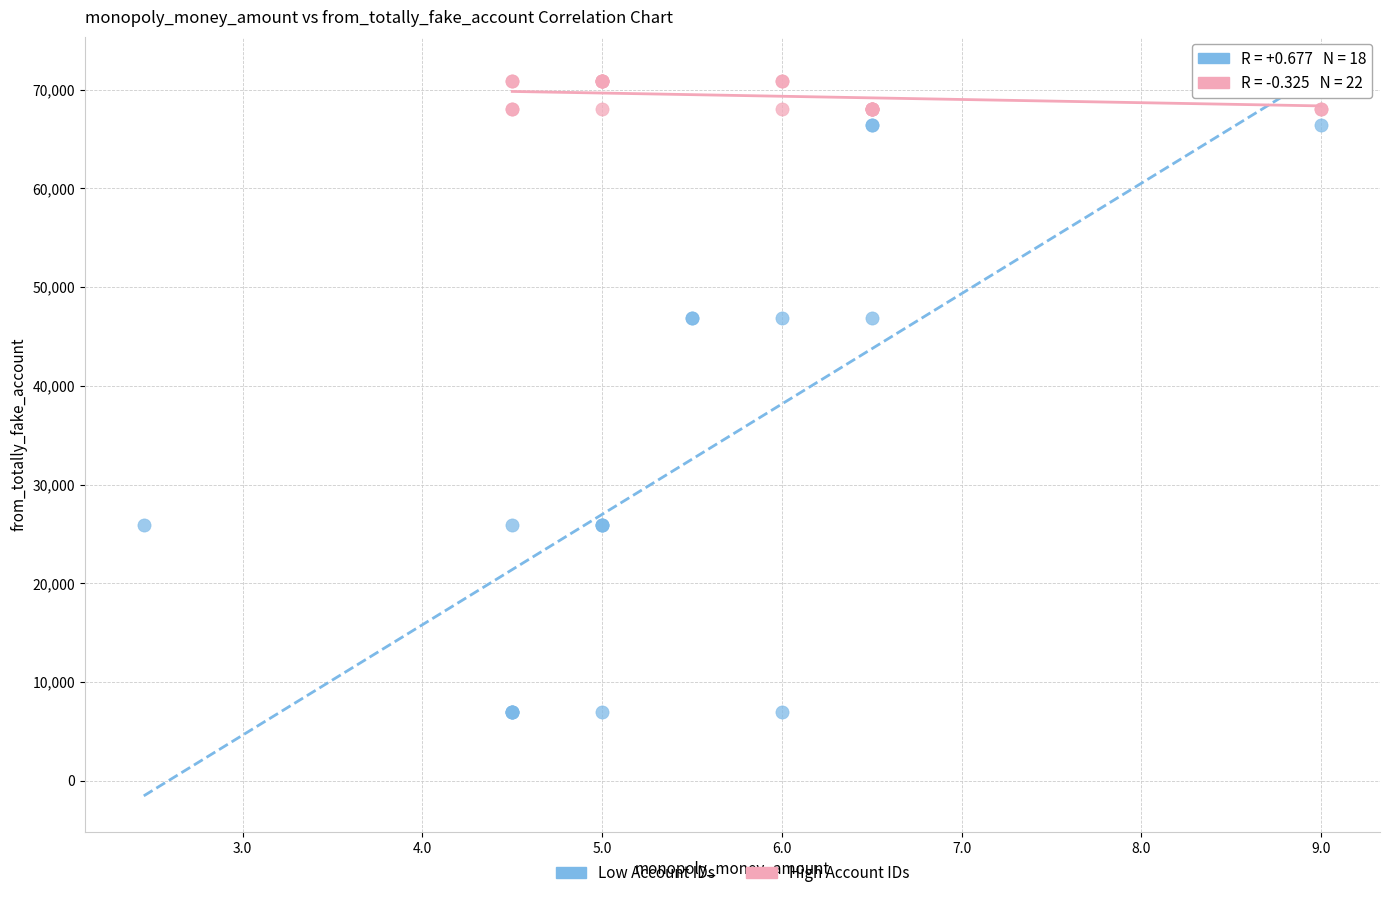

Which series reaches the minimum Y coordinate?

Low Account IDs